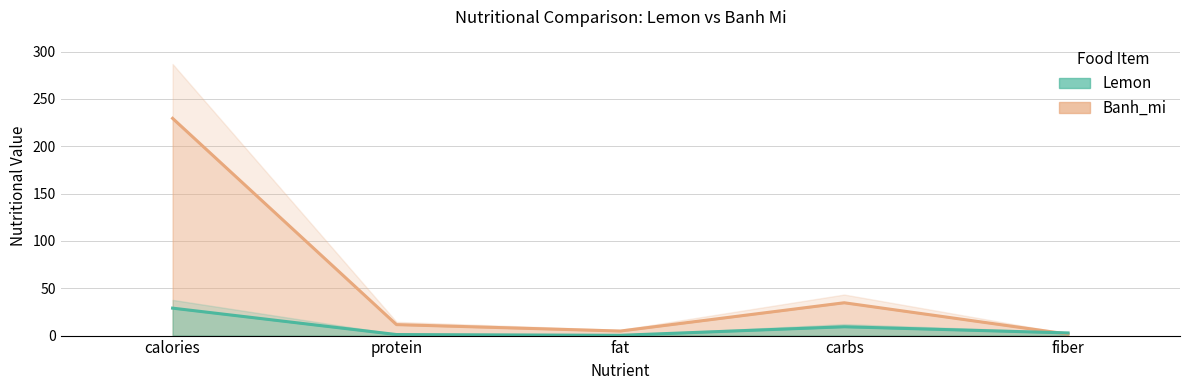

What is the label of the 2nd point from the right?

carbs